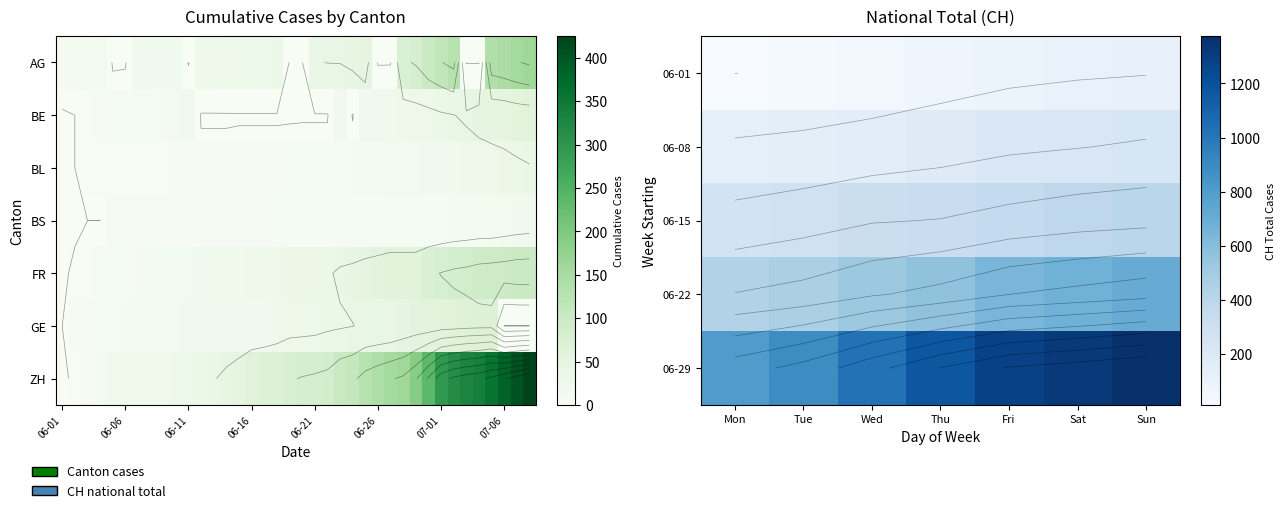

At which label does FR reach its minimum?

06-01